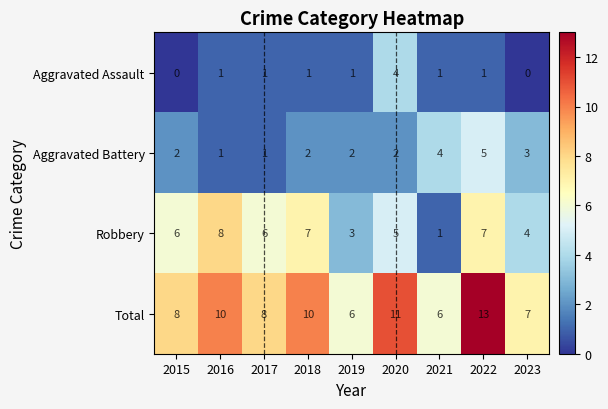

Count the Robbery values in the range 4 to 7.

6